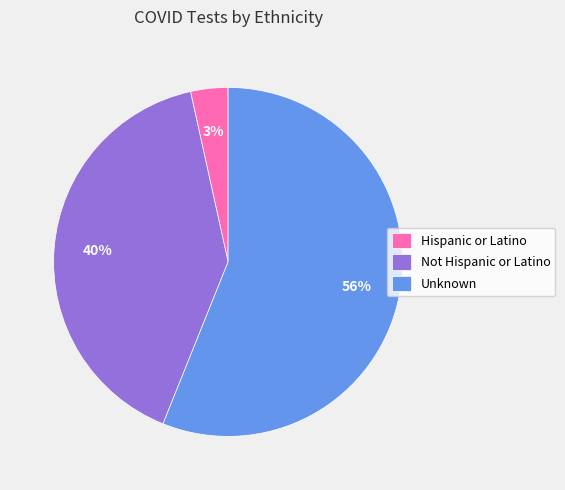

To the nearest percent, what is the difference between the Unknown and Not Hispanic or Latino slice percentages?

16%